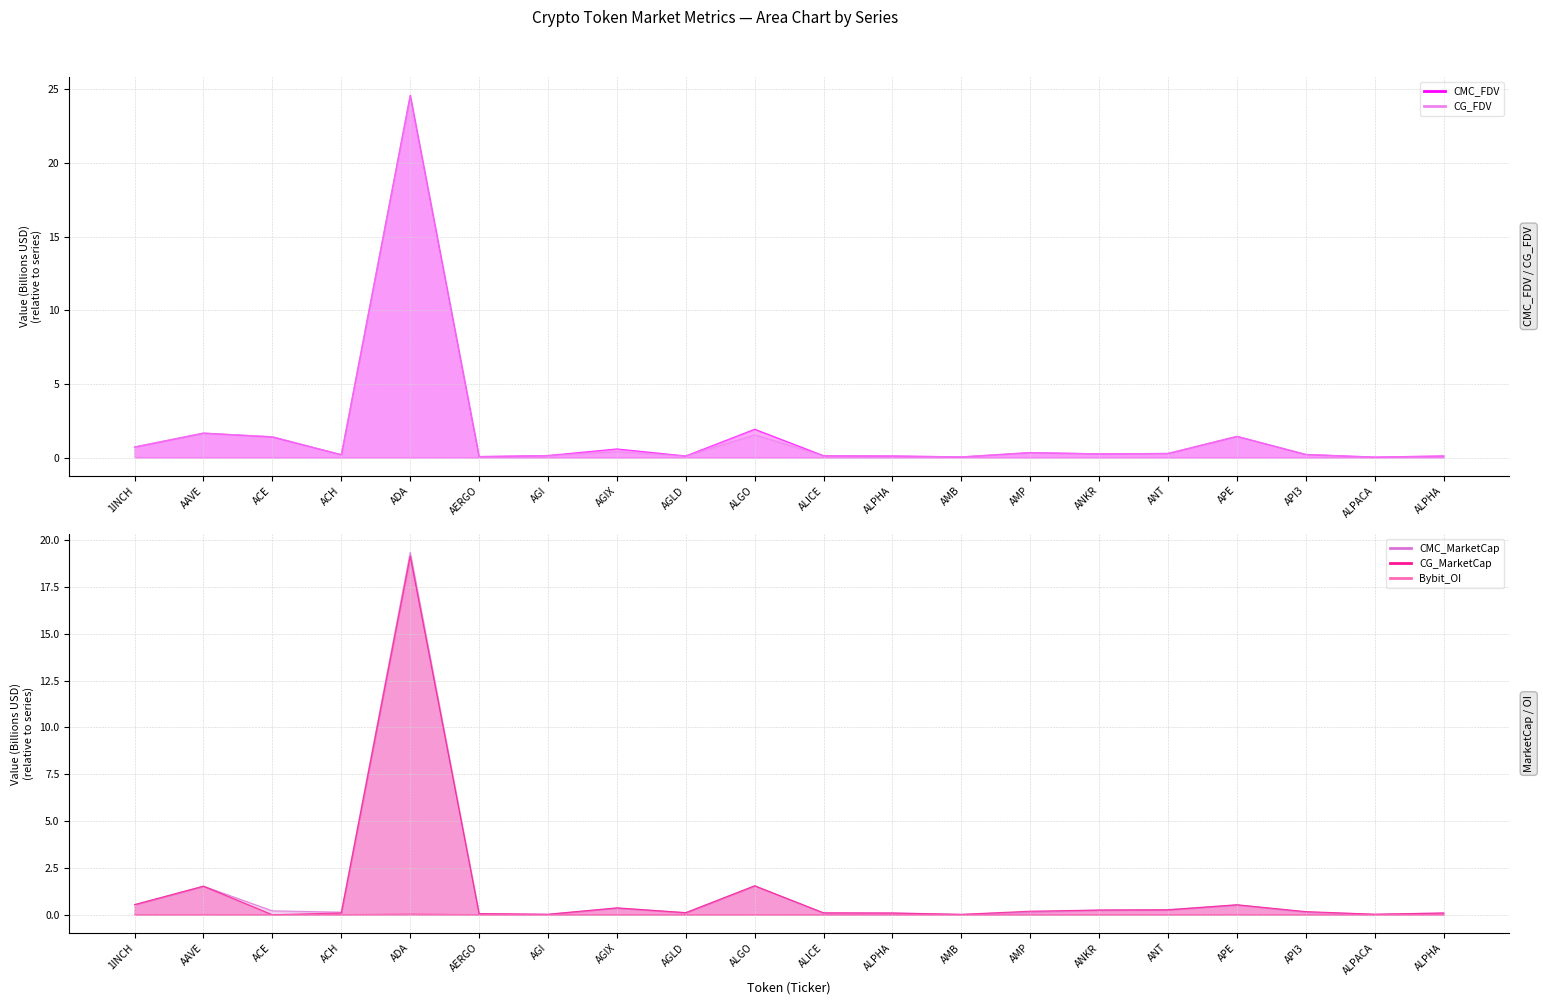

At which label is CG_MarketCap closest to 9?

ALGO